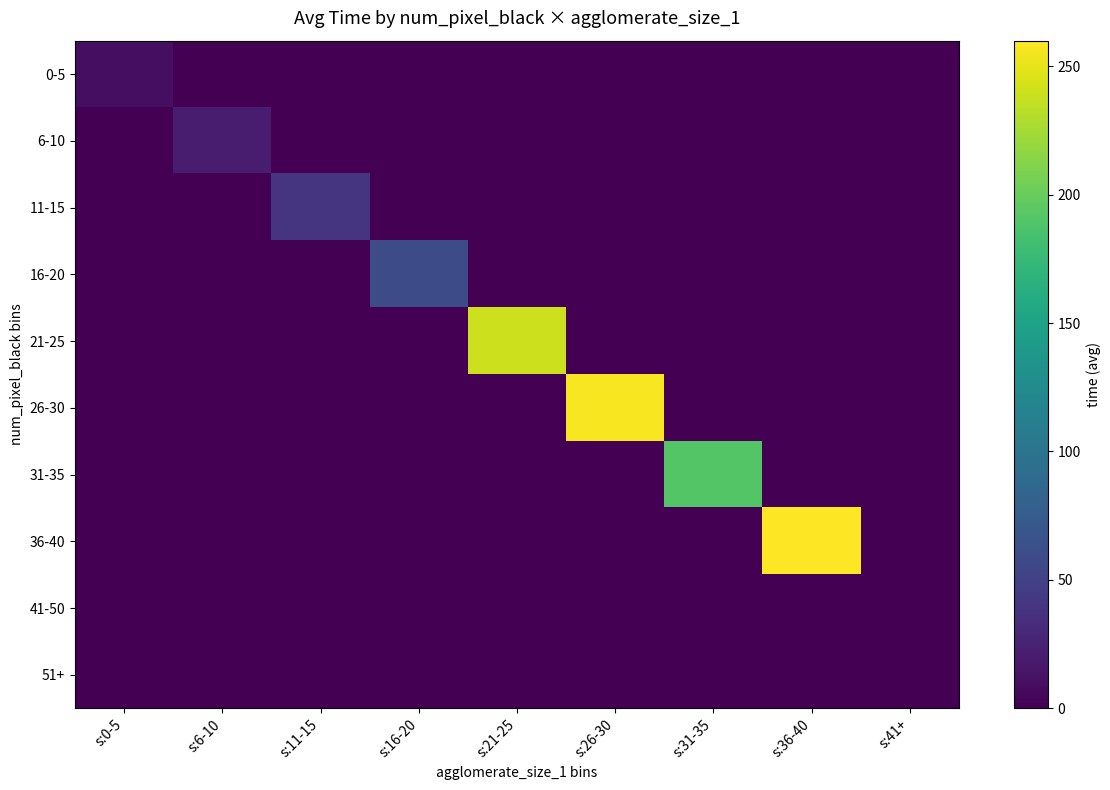

Reading left to right, list all the values displayed in this chart.

0-5: s:0-5=10.0	s:6-10=0.0	s:11-15=0.0	s:16-20=0.0	s:21-25=0.0	s:26-30=0.0	s:31-35=0.0	s:36-40=0.0	s:41+=0.0
6-10: s:0-5=0.0	s:6-10=20.0	s:11-15=0.0	s:16-20=0.0	s:21-25=0.0	s:26-30=0.0	s:31-35=0.0	s:36-40=0.0	s:41+=0.0
11-15: s:0-5=0.0	s:6-10=0.0	s:11-15=40.0	s:16-20=0.0	s:21-25=0.0	s:26-30=0.0	s:31-35=0.0	s:36-40=0.0	s:41+=0.0
16-20: s:0-5=0.0	s:6-10=0.0	s:11-15=0.0	s:16-20=60.0	s:21-25=0.0	s:26-30=0.0	s:31-35=0.0	s:36-40=0.0	s:41+=0.0
21-25: s:0-5=0.0	s:6-10=0.0	s:11-15=0.0	s:16-20=0.0	s:21-25=240.0	s:26-30=0.0	s:31-35=0.0	s:36-40=0.0	s:41+=0.0
26-30: s:0-5=0.0	s:6-10=0.0	s:11-15=0.0	s:16-20=0.0	s:21-25=0.0	s:26-30=257.3	s:31-35=0.0	s:36-40=0.0	s:41+=0.0
31-35: s:0-5=0.0	s:6-10=0.0	s:11-15=0.0	s:16-20=0.0	s:21-25=0.0	s:26-30=0.0	s:31-35=190.0	s:36-40=0.0	s:41+=0.0
36-40: s:0-5=0.0	s:6-10=0.0	s:11-15=0.0	s:16-20=0.0	s:21-25=0.0	s:26-30=0.0	s:31-35=0.0	s:36-40=260.0	s:41+=0.0
41-50: s:0-5=0.0	s:6-10=0.0	s:11-15=0.0	s:16-20=0.0	s:21-25=0.0	s:26-30=0.0	s:31-35=0.0	s:36-40=0.0	s:41+=0.0
51+: s:0-5=0.0	s:6-10=0.0	s:11-15=0.0	s:16-20=0.0	s:21-25=0.0	s:26-30=0.0	s:31-35=0.0	s:36-40=0.0	s:41+=0.0